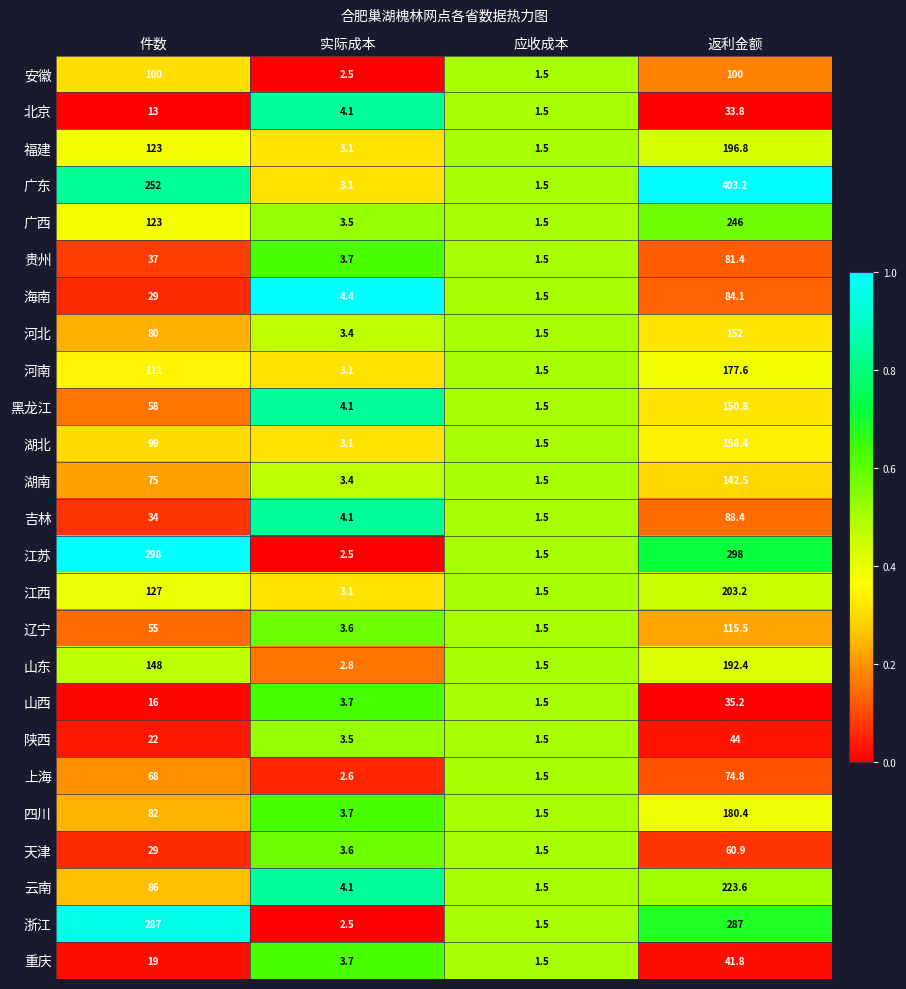

What is the difference between the highest and lowest values at 实际成本?

1.9